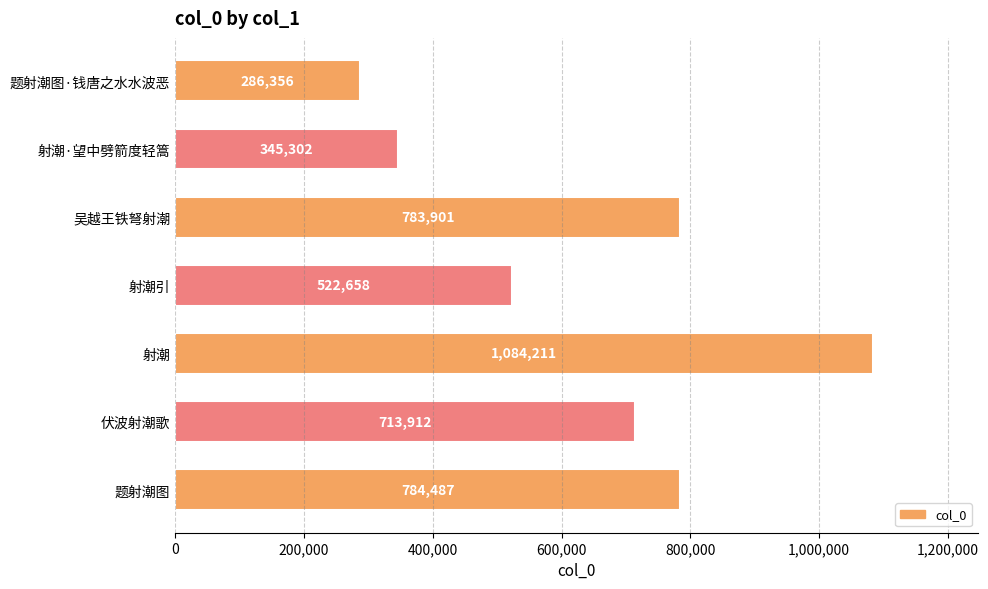

Are the bars horizontal?

Yes